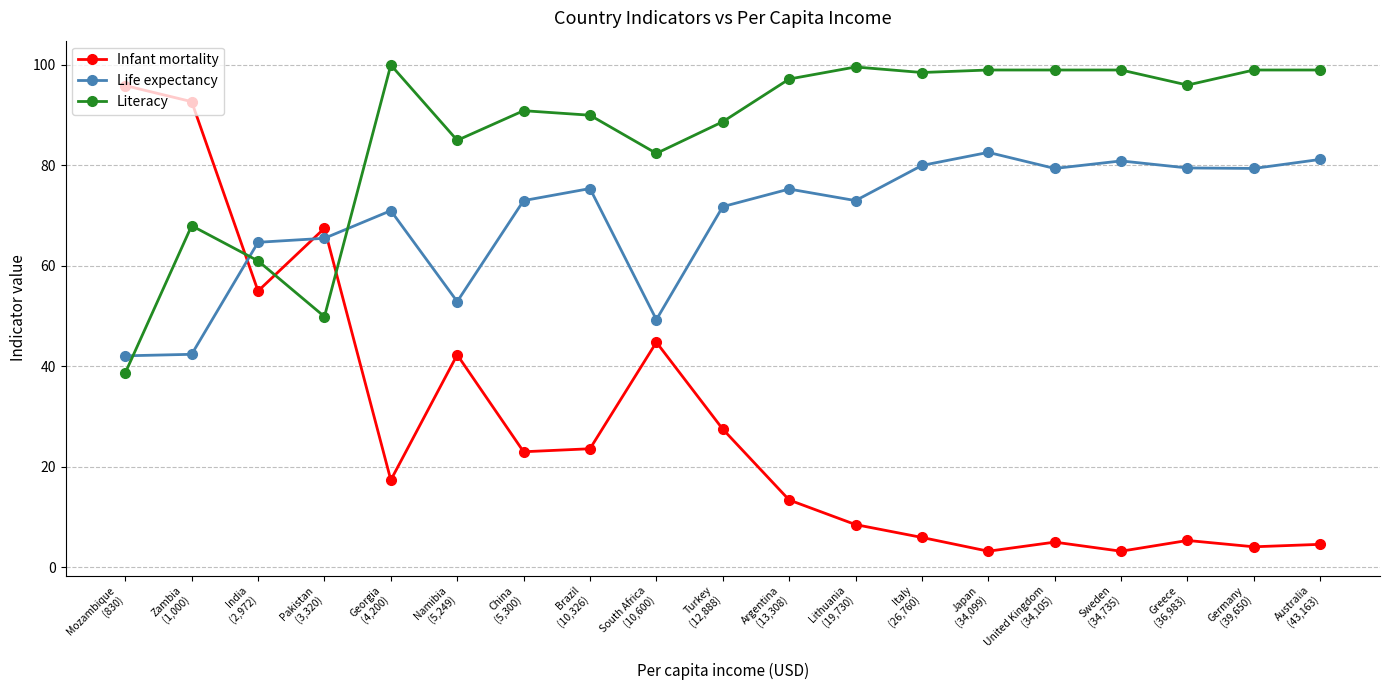

At how many categories does at least one series exceed 94?

11